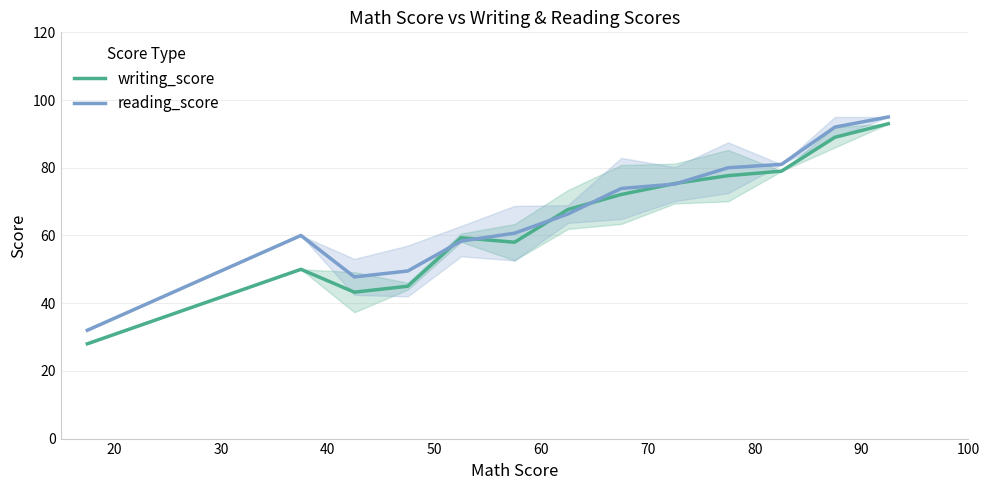

How many interior local valleys does the reading_score series have?

1